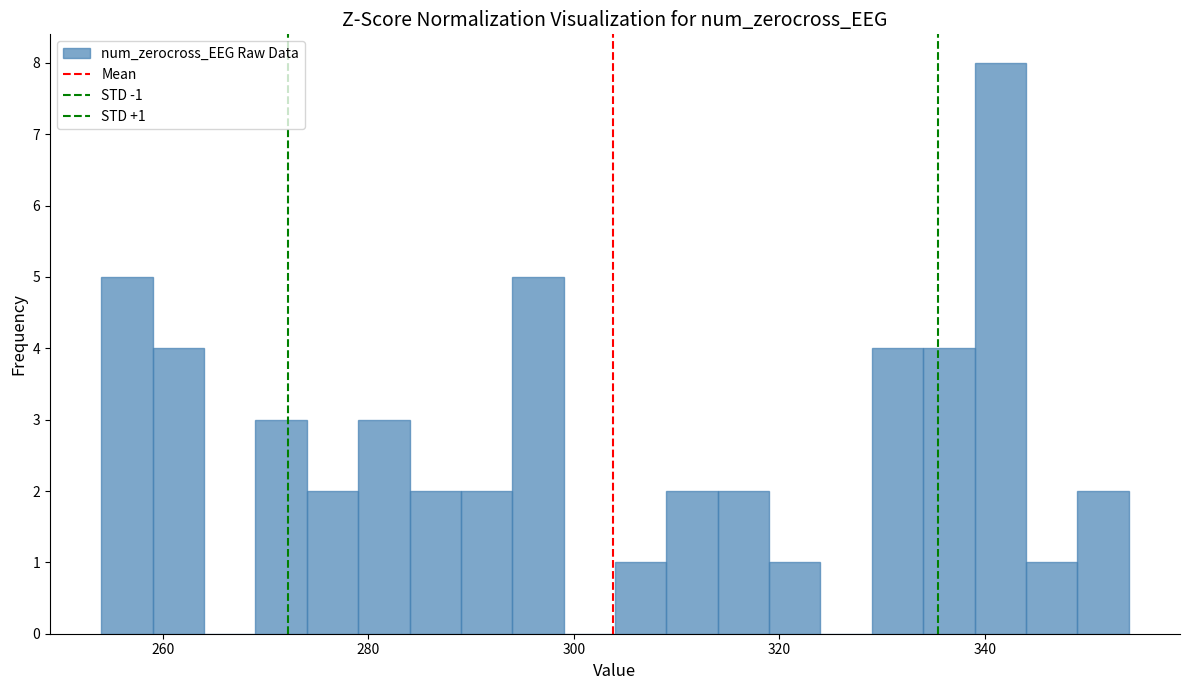

Around what value on the x-axis is the tallest bar? Give the approximate position of its centre, as read against the axis.

342